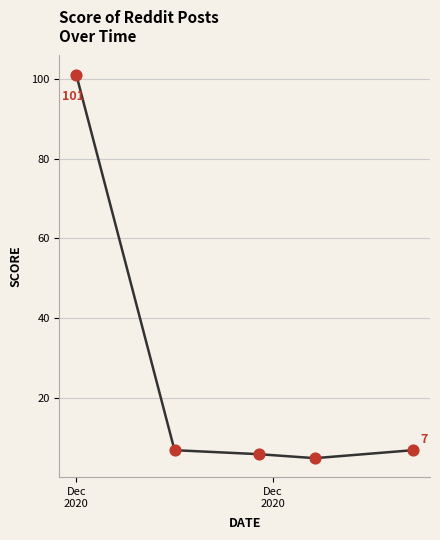

True or false: there are more than 2 points higher than both neighbors.

False